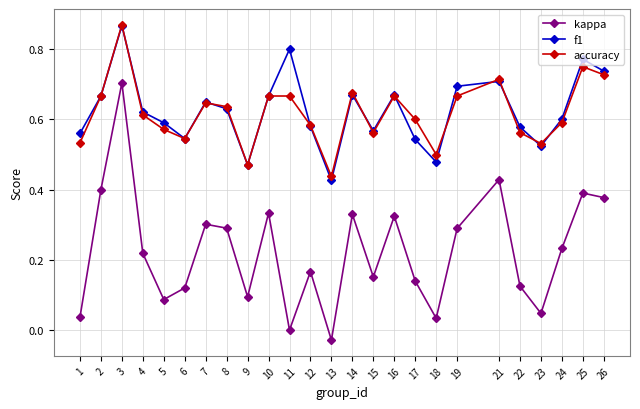

Is it true that accuracy equals 0.6 at 22?

True